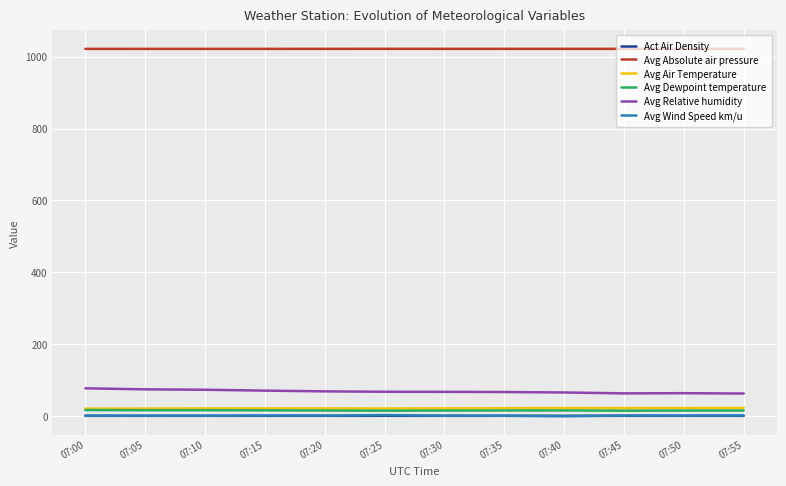

True or false: Avg Relative humidity and Avg Absolute air pressure cross at least once.

False